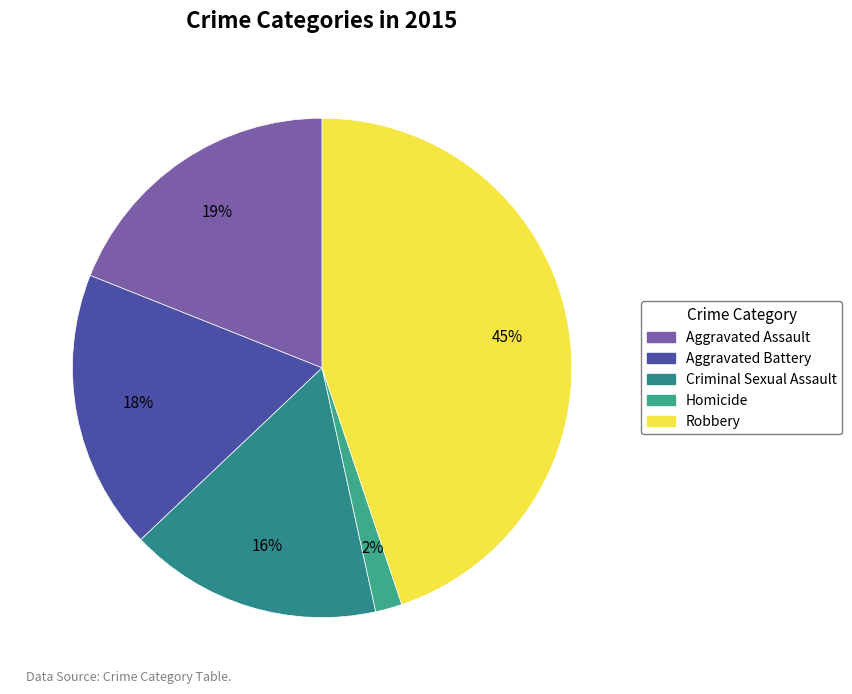

What is the change in value from Aggravated Assault to Criminal Sexual Assault?

-3